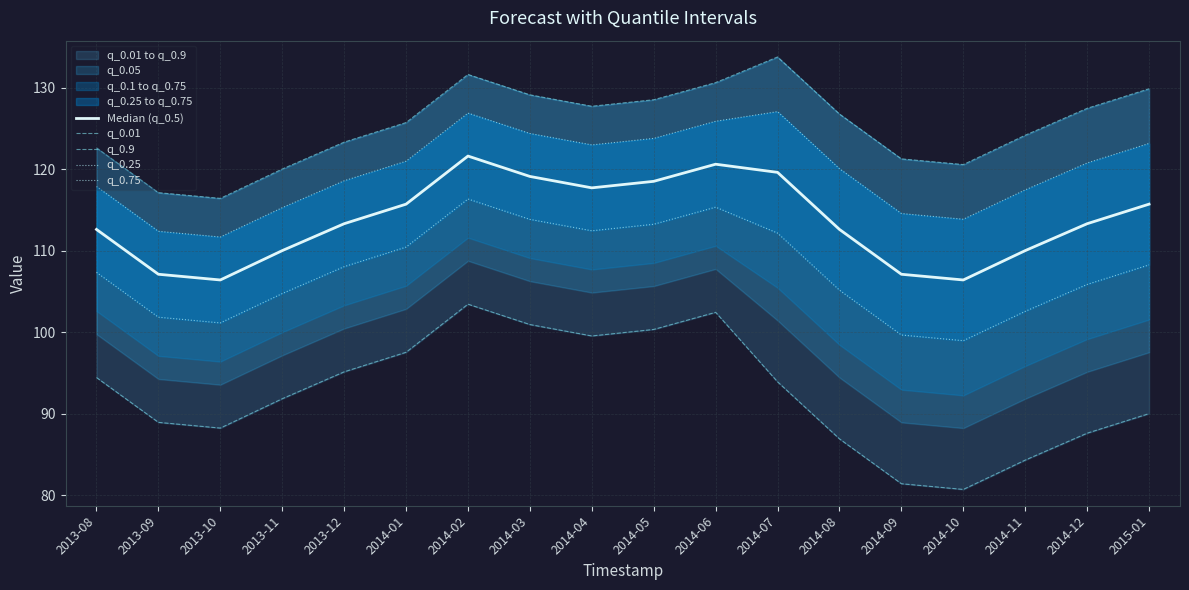

Is this an area chart (filled region under the line)?

No